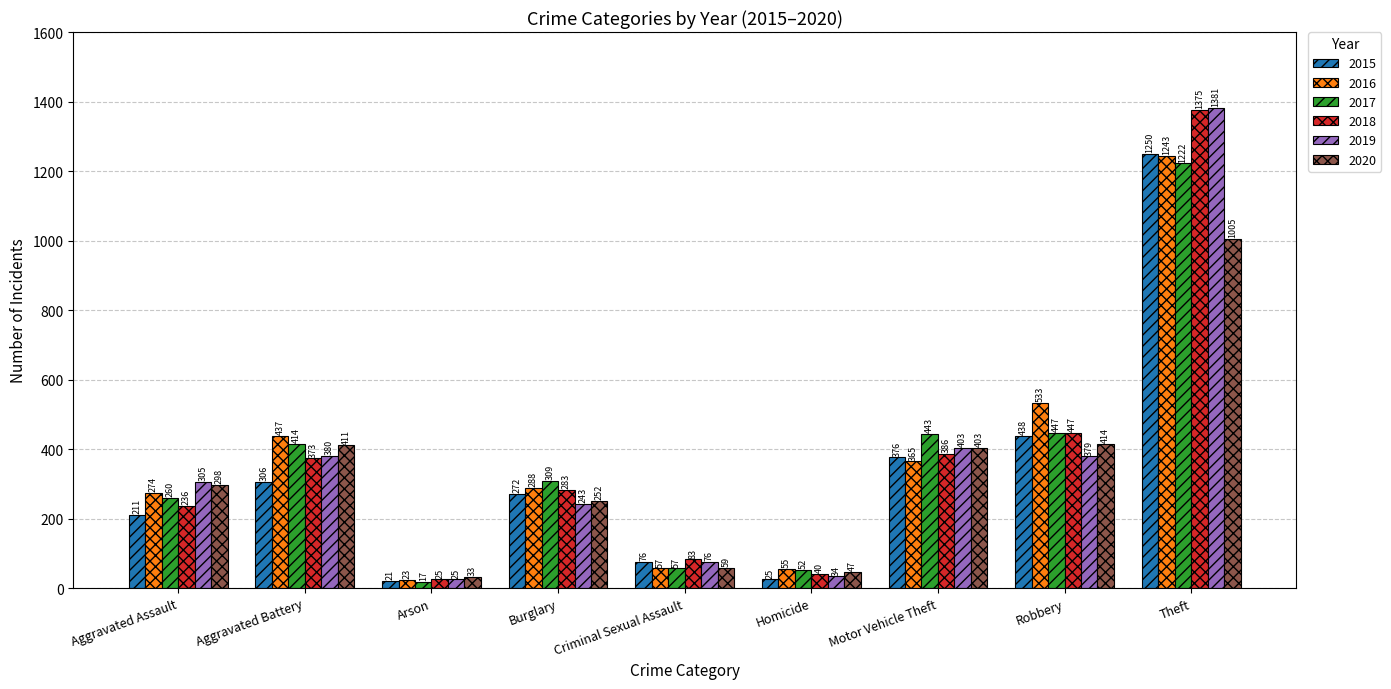

How many bars are there in each group?

6